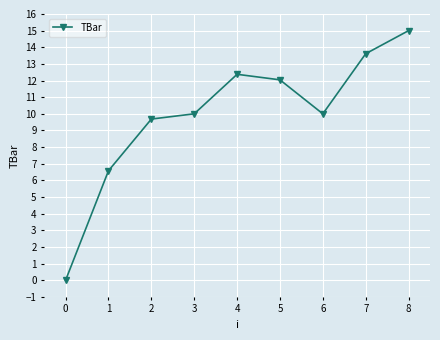

What is the maximum value shown in the chart?

15.0